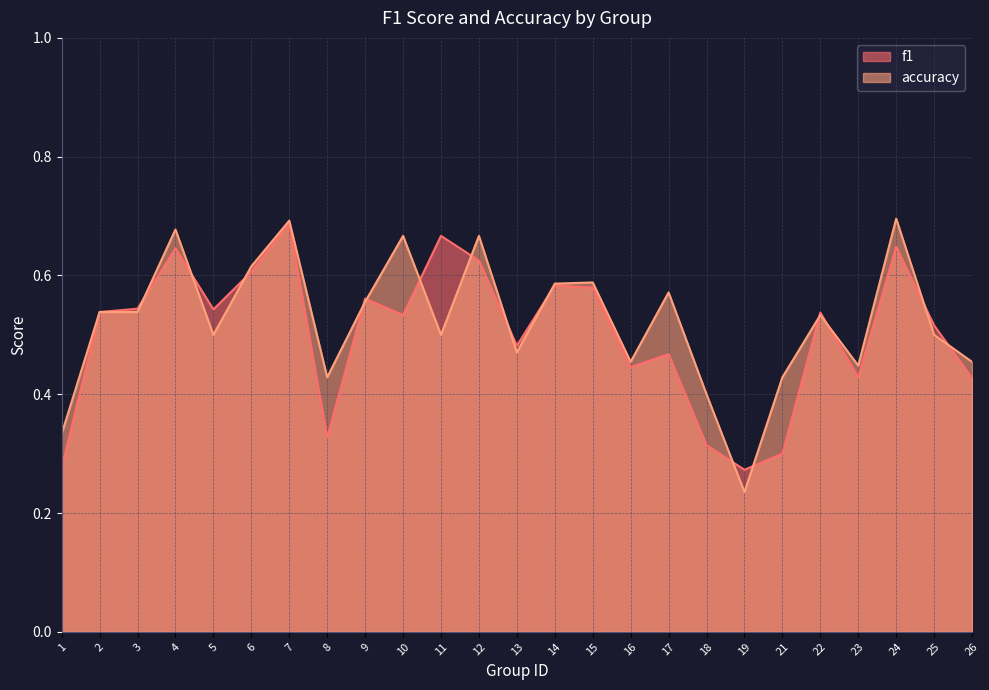

How many lines are shown in the chart?

2